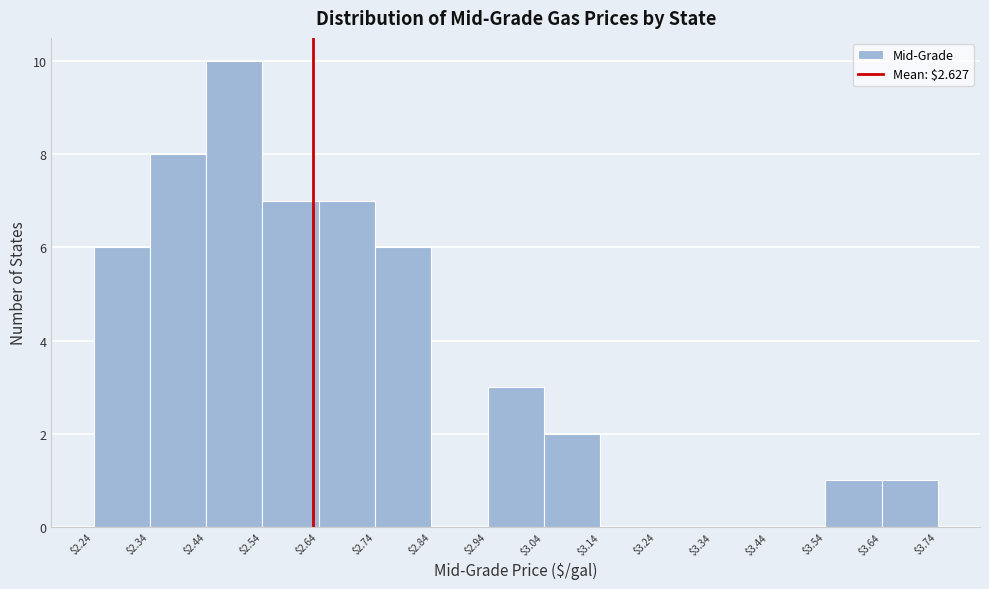

Over which range of the x-axis is the bar tallest?

$2.44 to $2.54